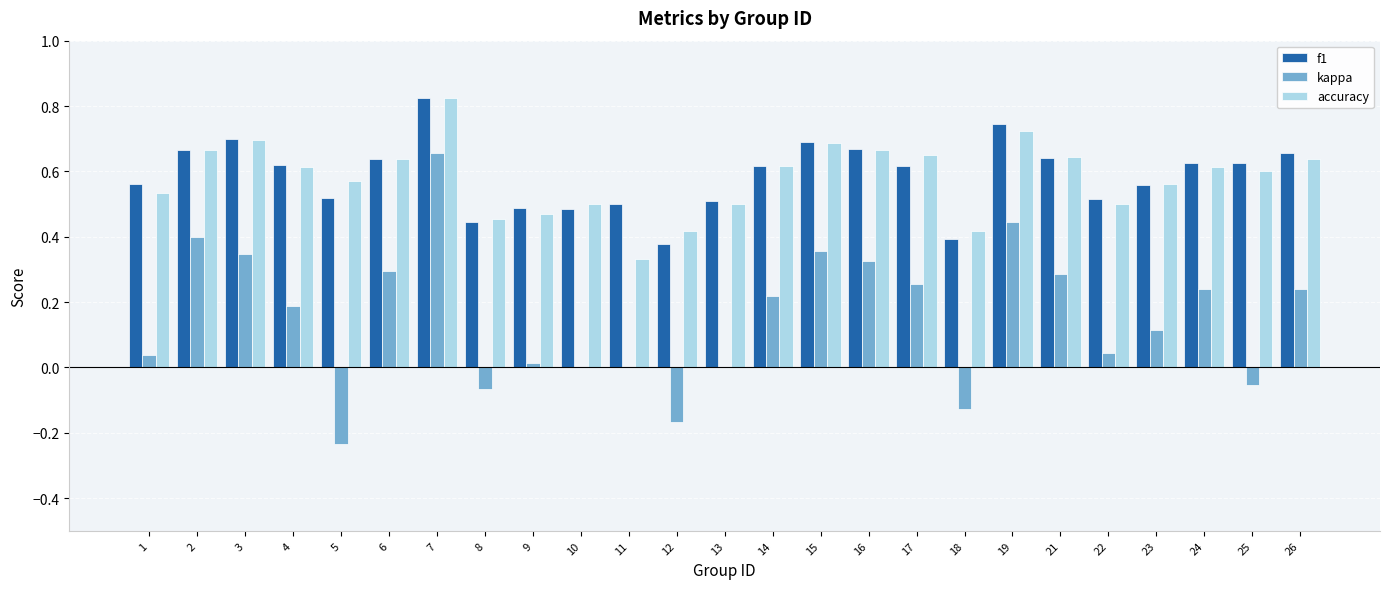

How many groups of bars are there?

25